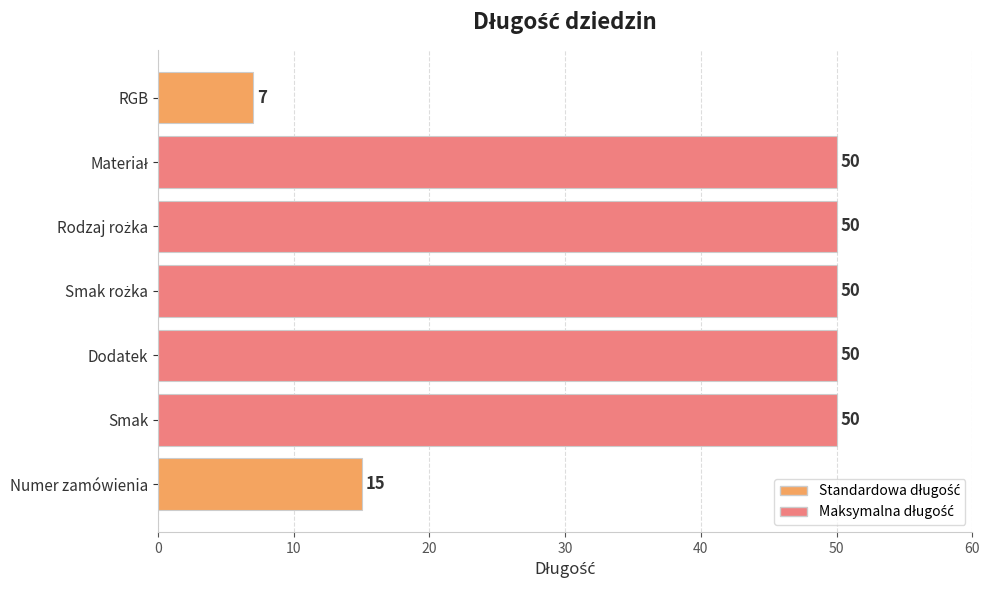

Reading bottom to top, list all the values displayed in this chart.

15	50	50	50	50	50	7